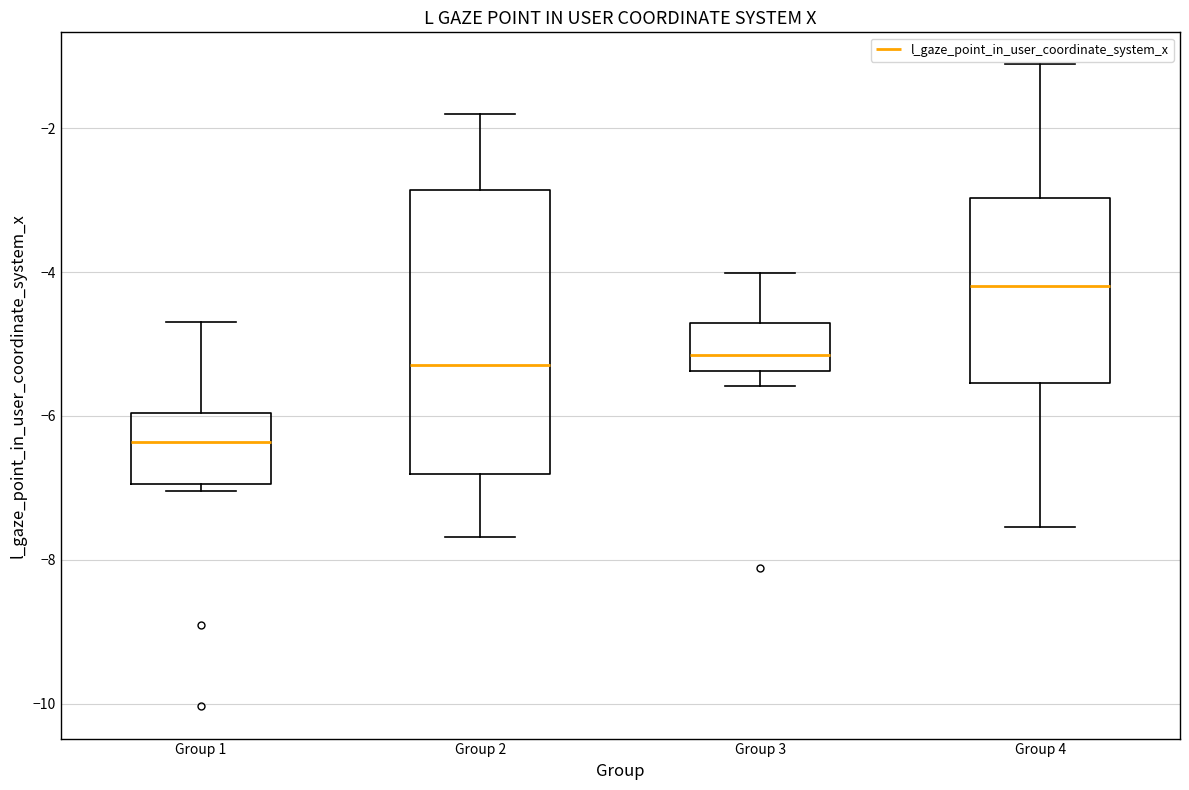

Where is the lower edge of the box for Group 4 on the y-axis? The values are not printed on the chart, so give them approximately, as read against the axis.

-5.6